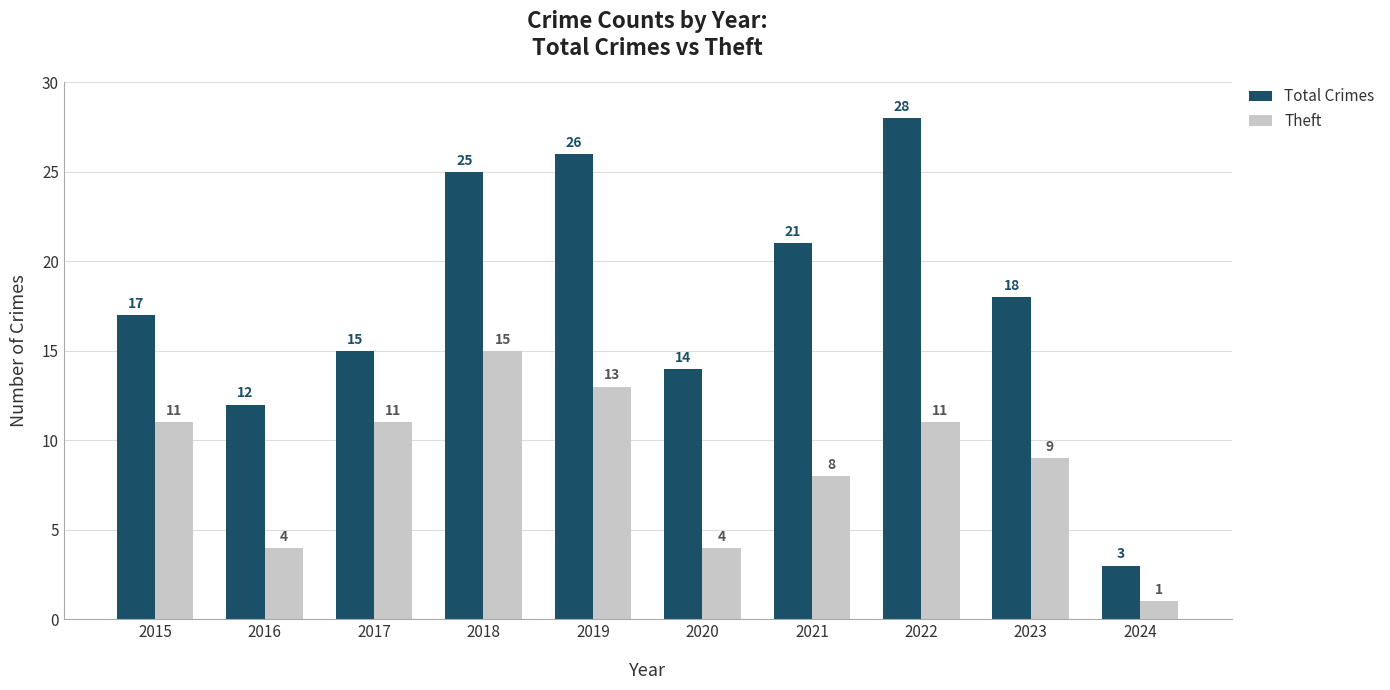

Is it true that Theft equals 15 at 2018?

True